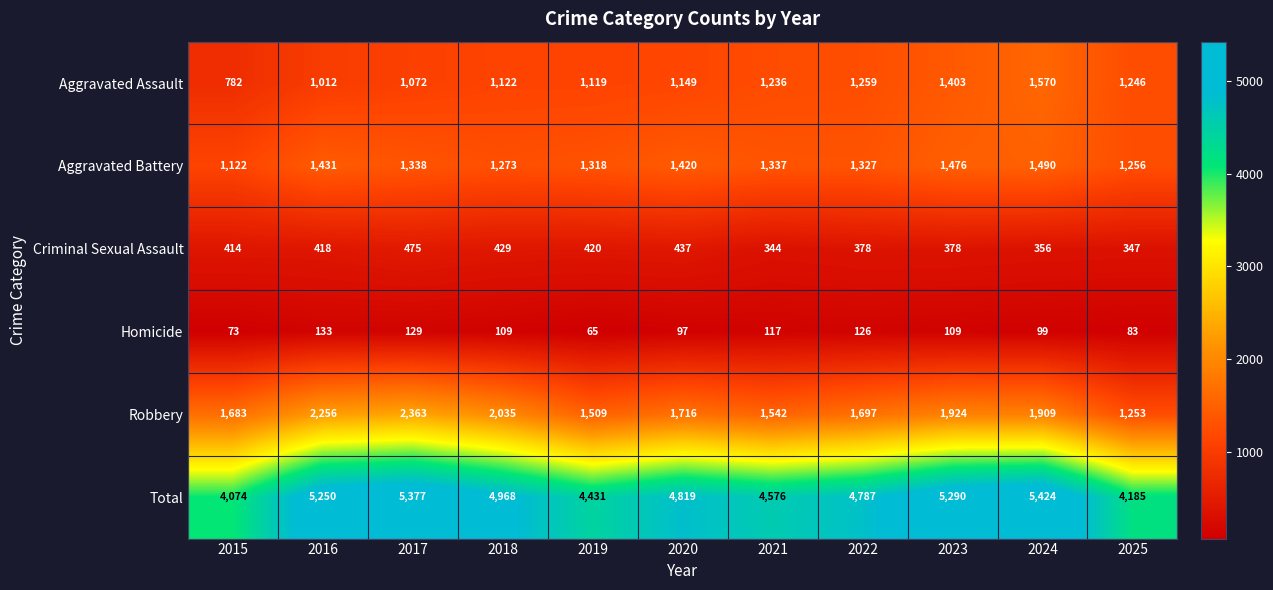

At which label is Aggravated Assault closest to 1176?

2020